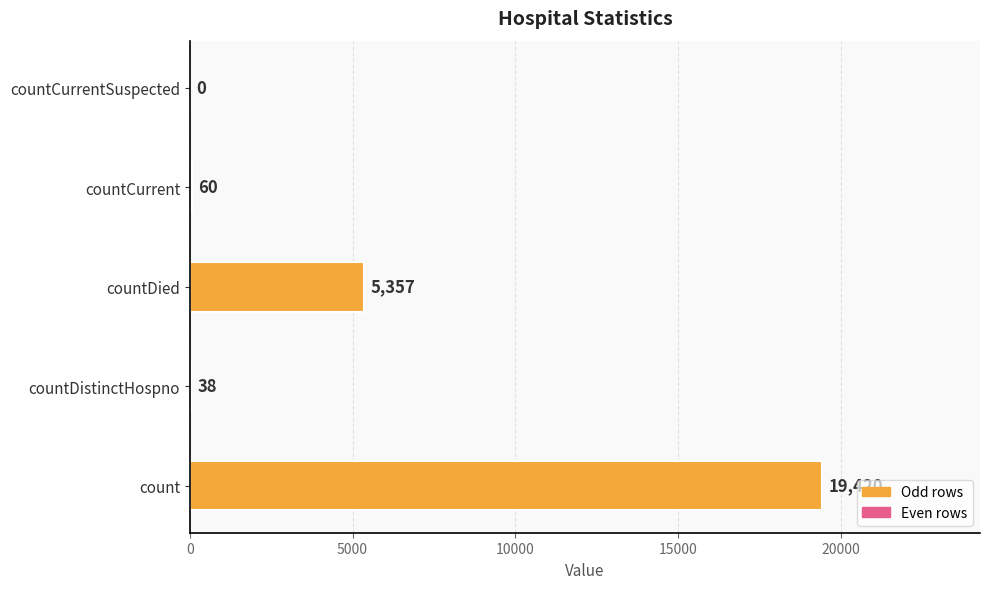

Which has a higher value, countCurrentSuspected or countDistinctHospno?

countDistinctHospno